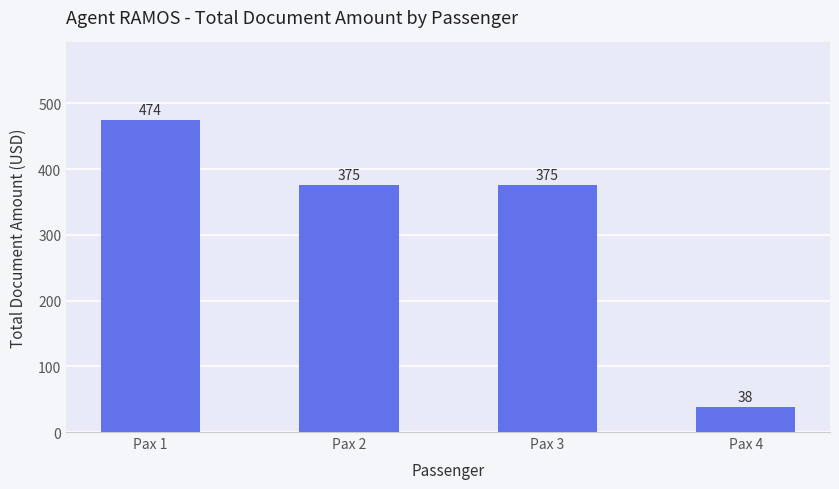

What is the minimum value shown in the chart?

38